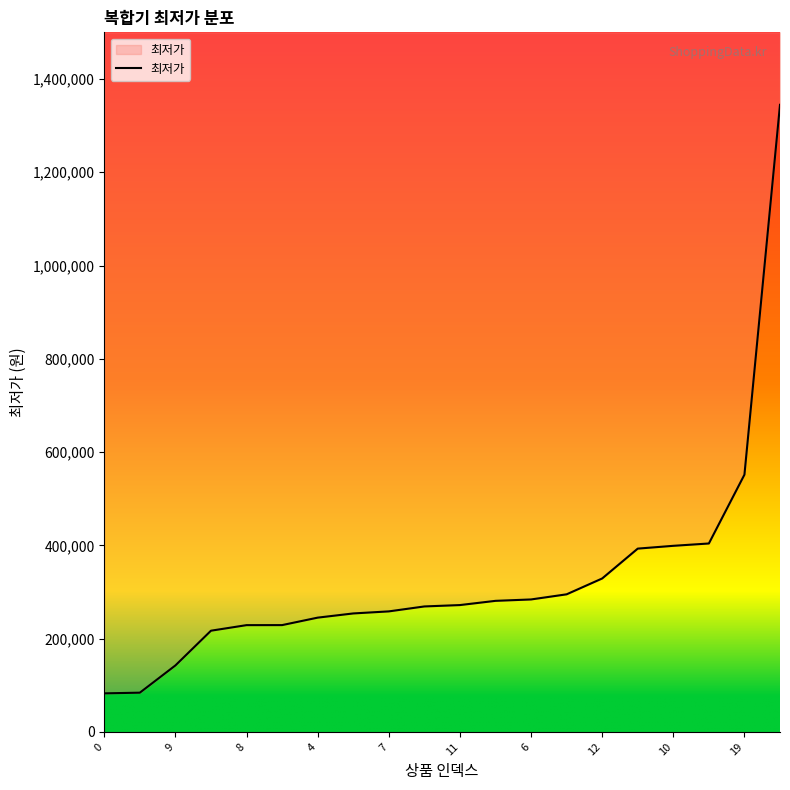

What is the value of the 7th point from the left?

245000